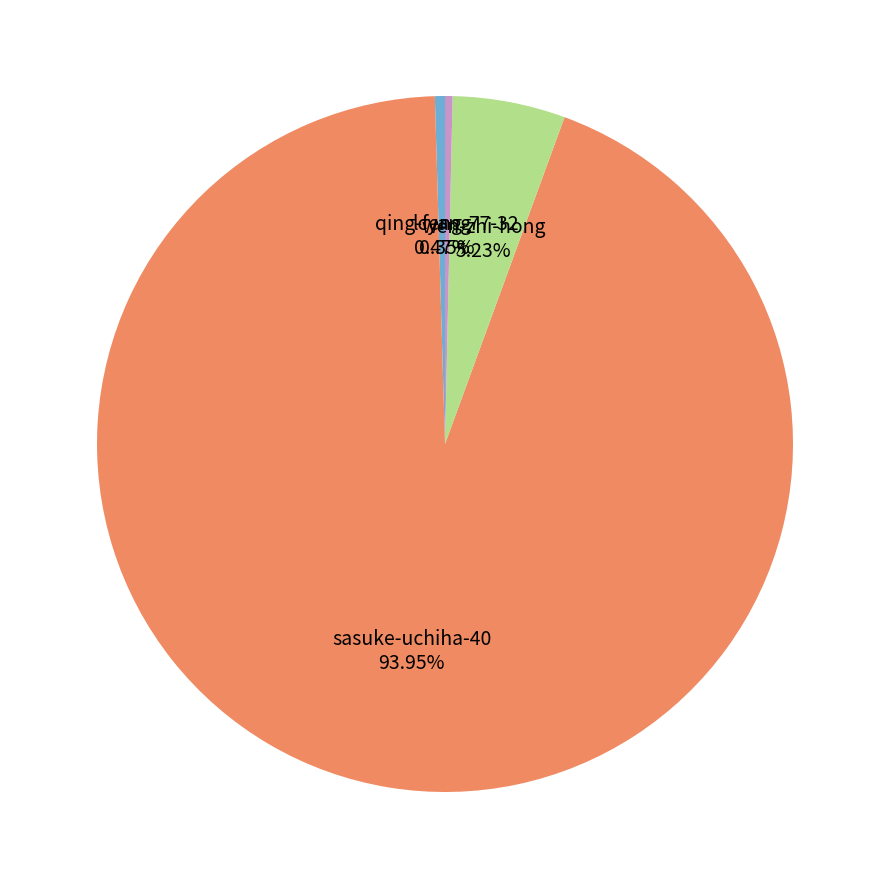

To the nearest percent, what is the difference between the lcyang and wen-zhi-hong slice percentages?

5%